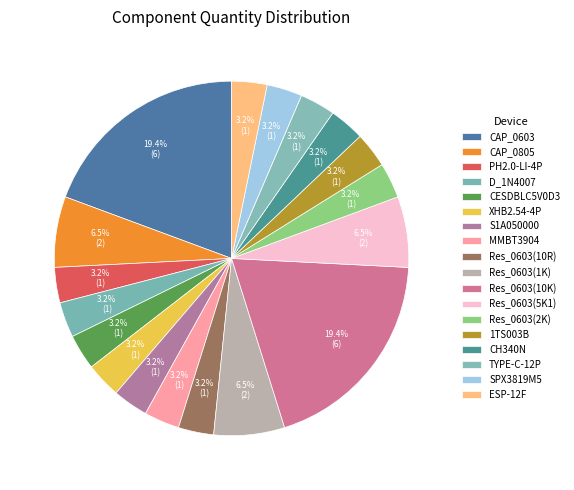

What percentage do Res_0603(10K) and CH340N together represent?

22.6%